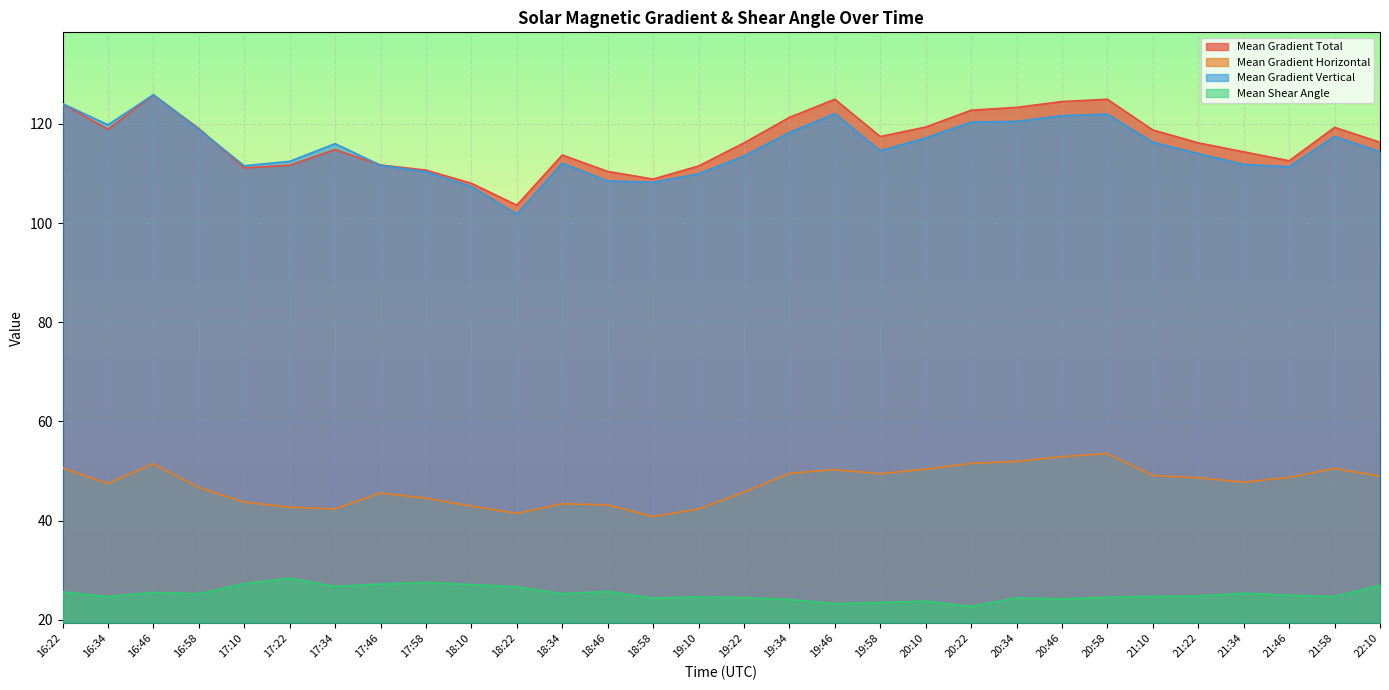

True or false: Mean Gradient Horizontal and Mean Gradient Total intersect in this chart.

False